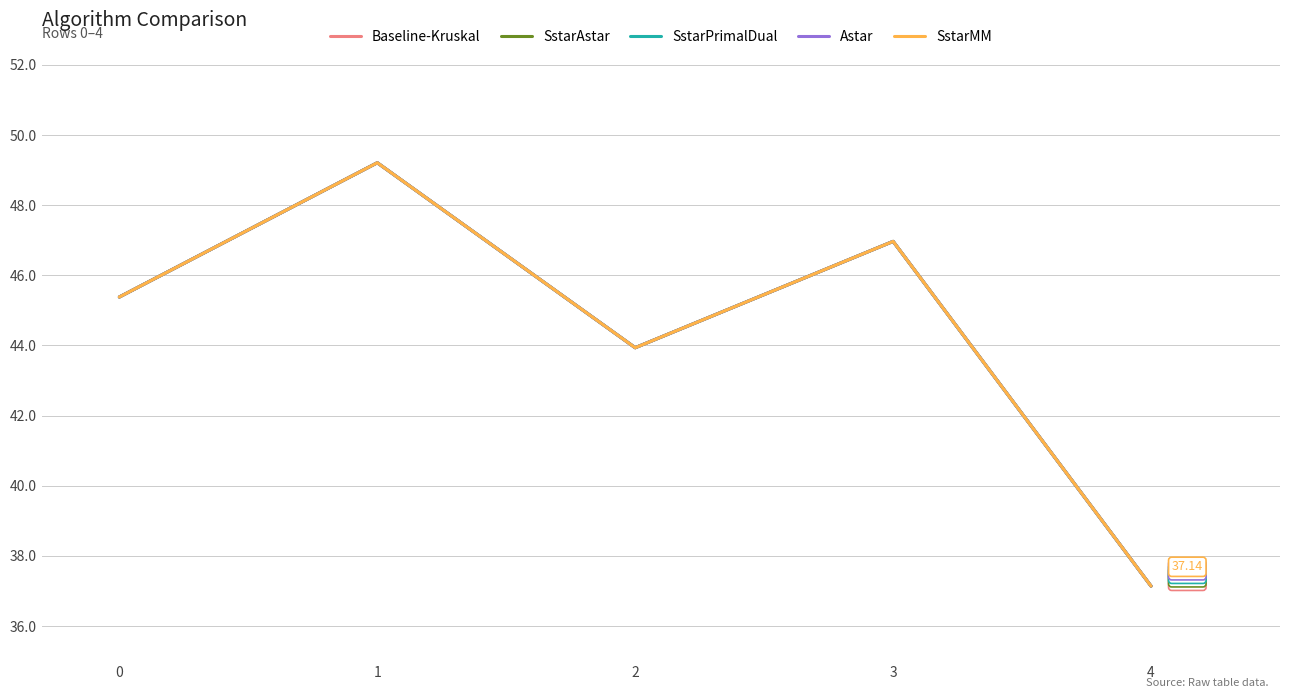

Which label corresponds to the largest value in the chart?

1